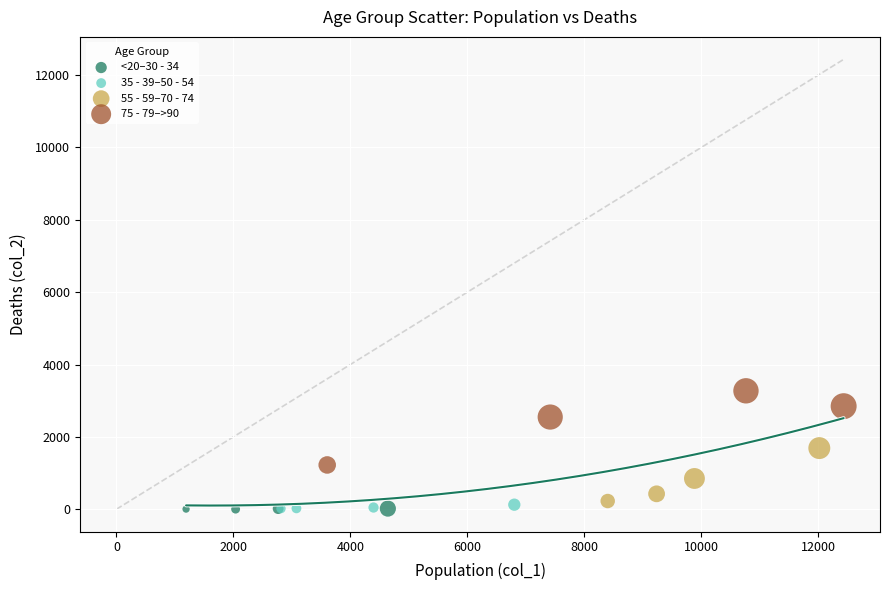

Which series reaches the maximum Y coordinate?

75 - 79–>90